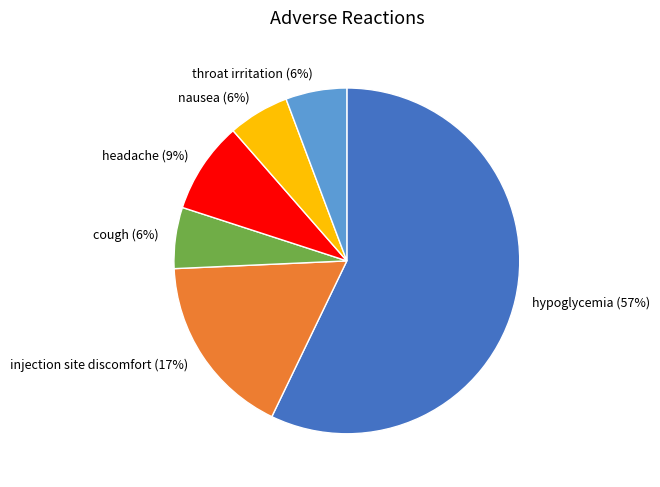

Does any single category account for the majority?

Yes